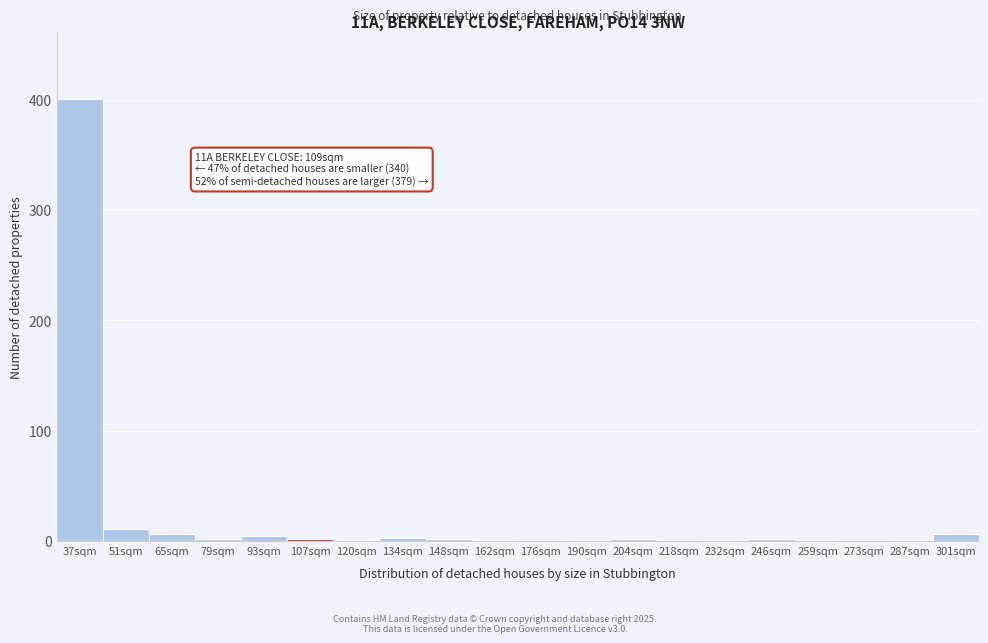

What is the maximum value shown in the chart?

401